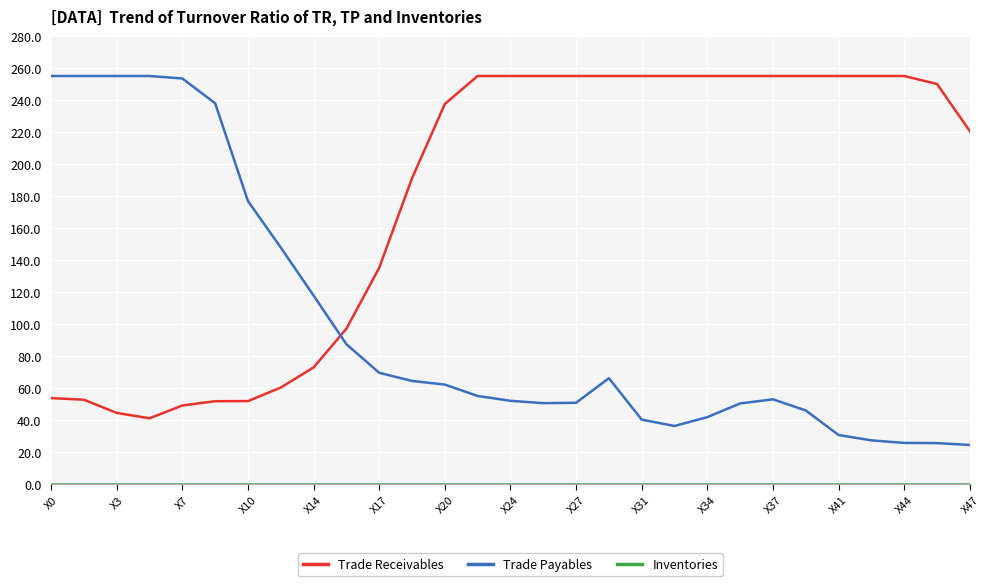

What is the difference between the maximum and minimum values in the Trade Receivables series?

214.0